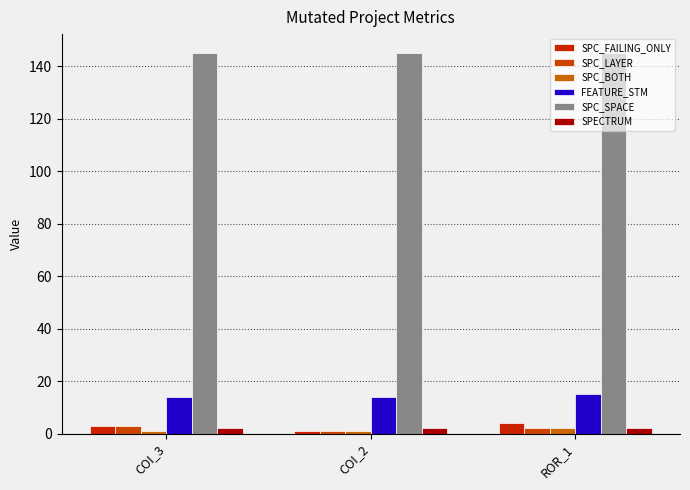

The SPC_SPACE series shows 145 at COI_3. True or false?

True